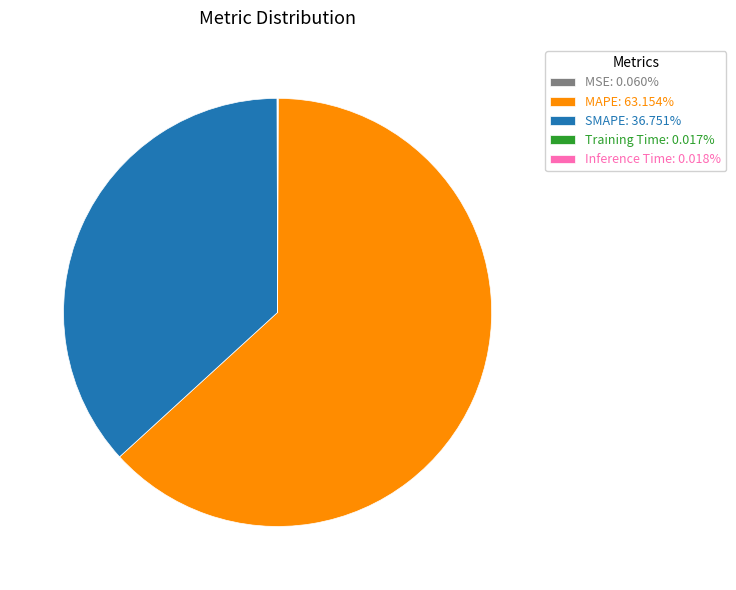

Which category accounts for the majority?

MAPE